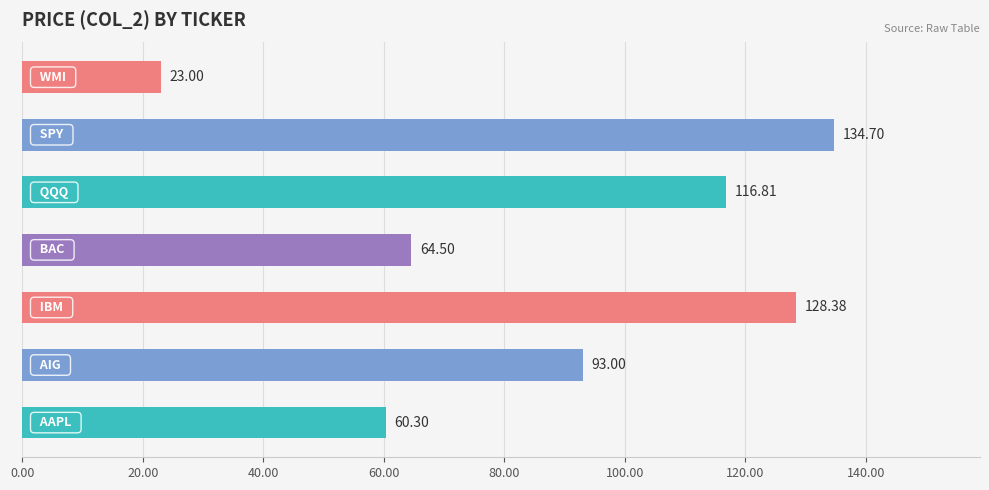

How many values are below 93?

3